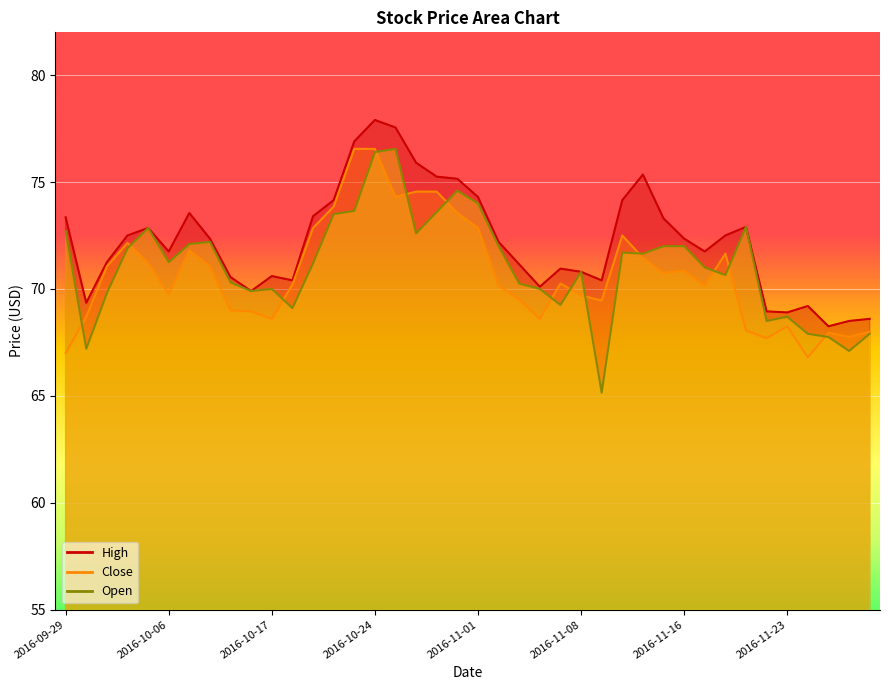

What is the difference between the maximum and minimum values in the Close series?

9.8